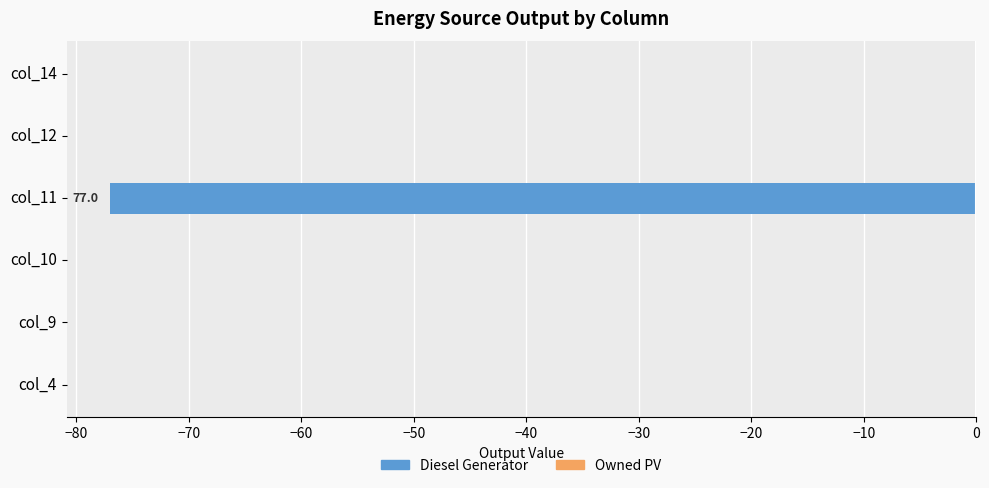

What is the change in value from col_11 to col_14?

+77